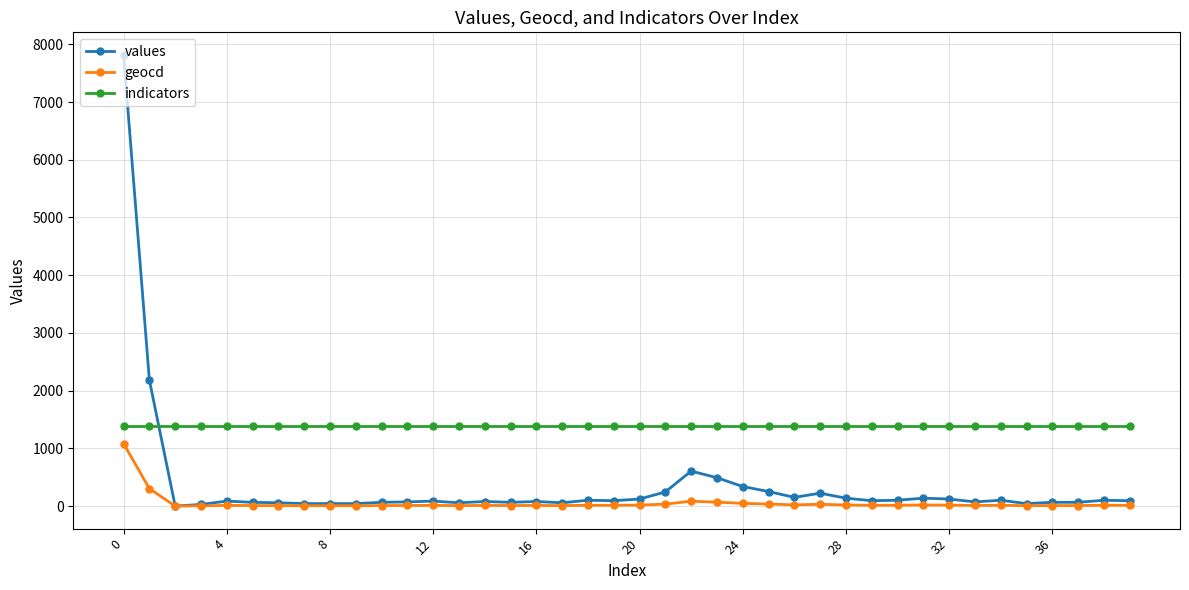

Which series has the largest range (max minus min)?

values